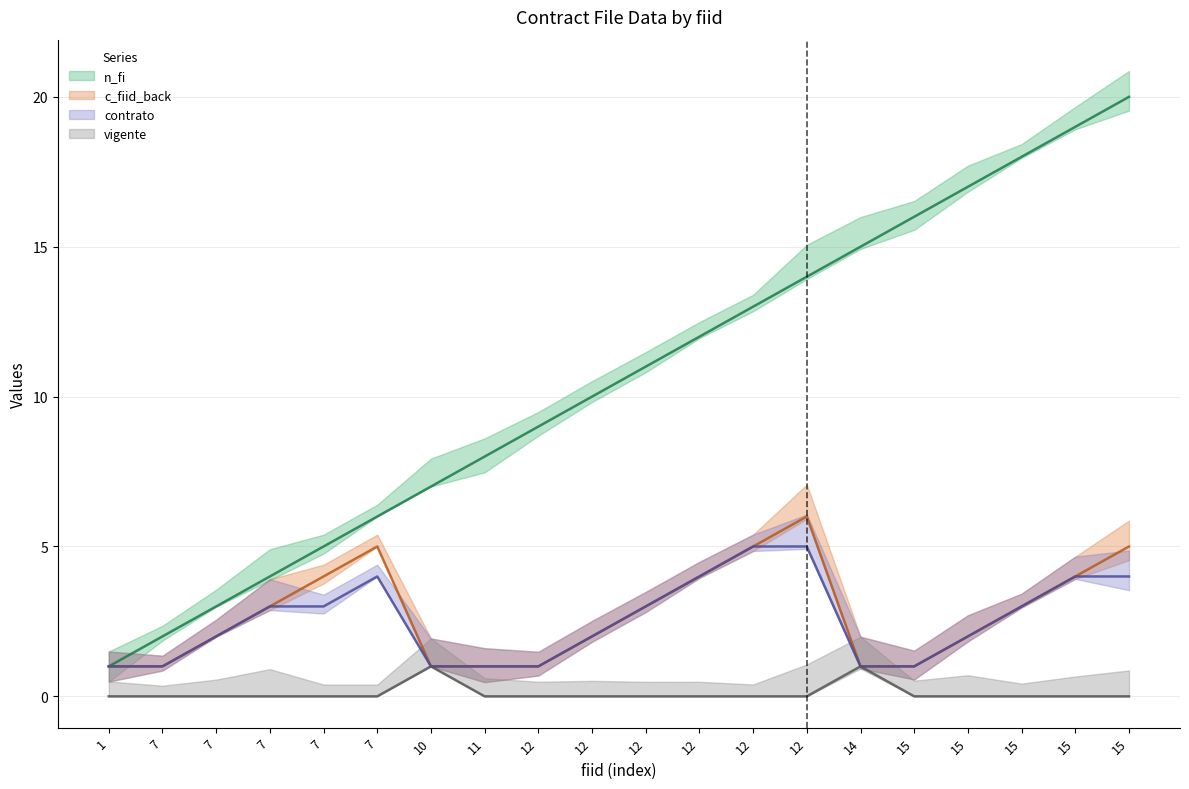

At which category is the sum across all series the highest?

15